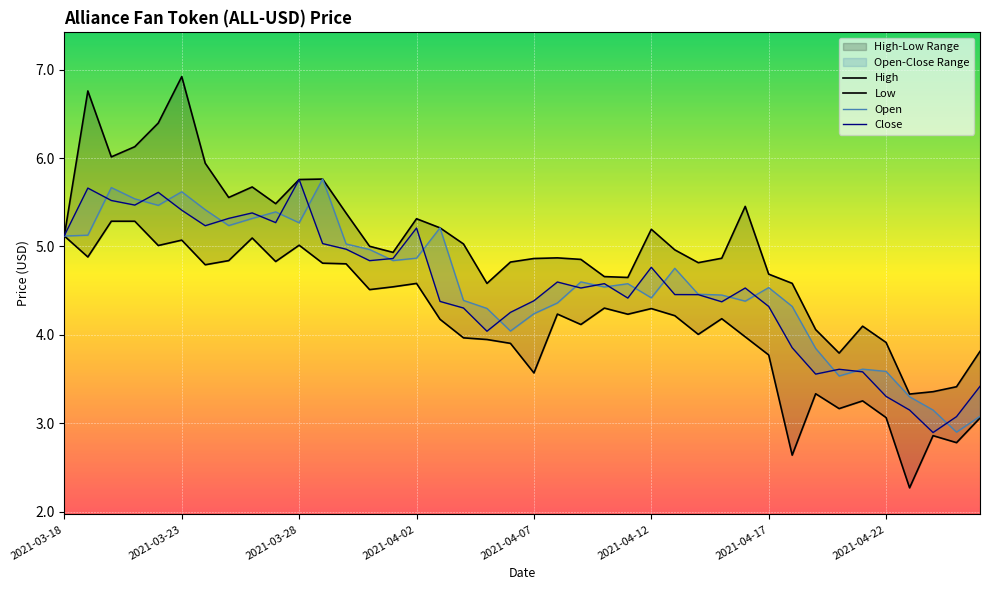

How many values in the Low series exceed 4?

25